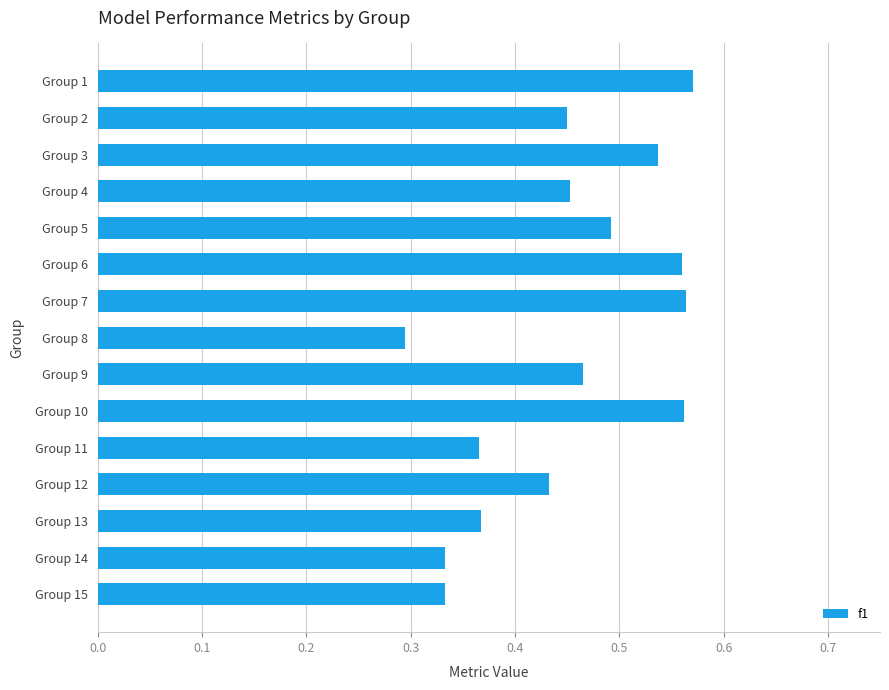

Which label corresponds to the smallest value in the chart?

Group 8